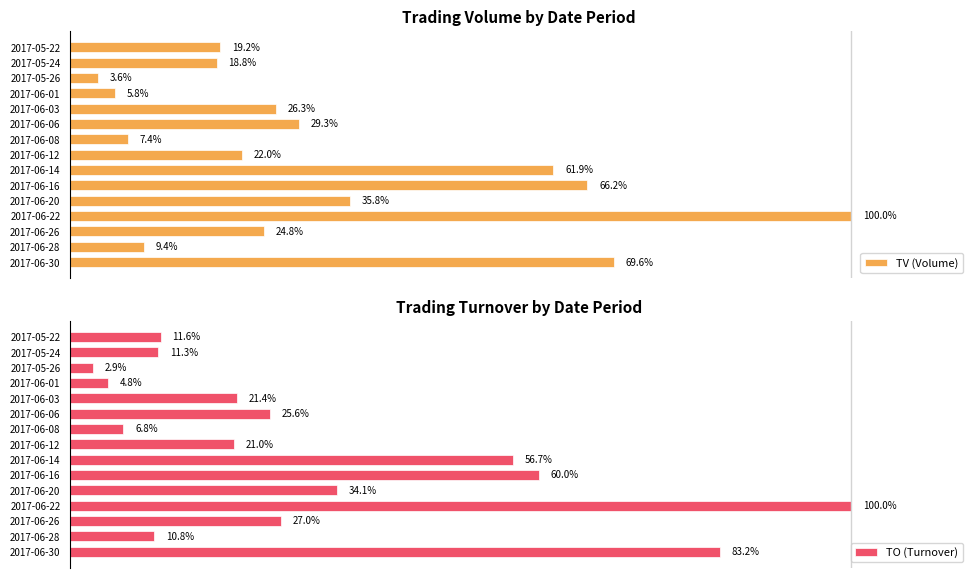

Rank the categories by TV (Volume) value from lowest to highest.

2017-05-26, 2017-06-01, 2017-06-08, 2017-06-28, 2017-05-24, 2017-05-22, 2017-06-12, 2017-06-26, 2017-06-03, 2017-06-06, 2017-06-20, 2017-06-14, 2017-06-16, 2017-06-30, 2017-06-22